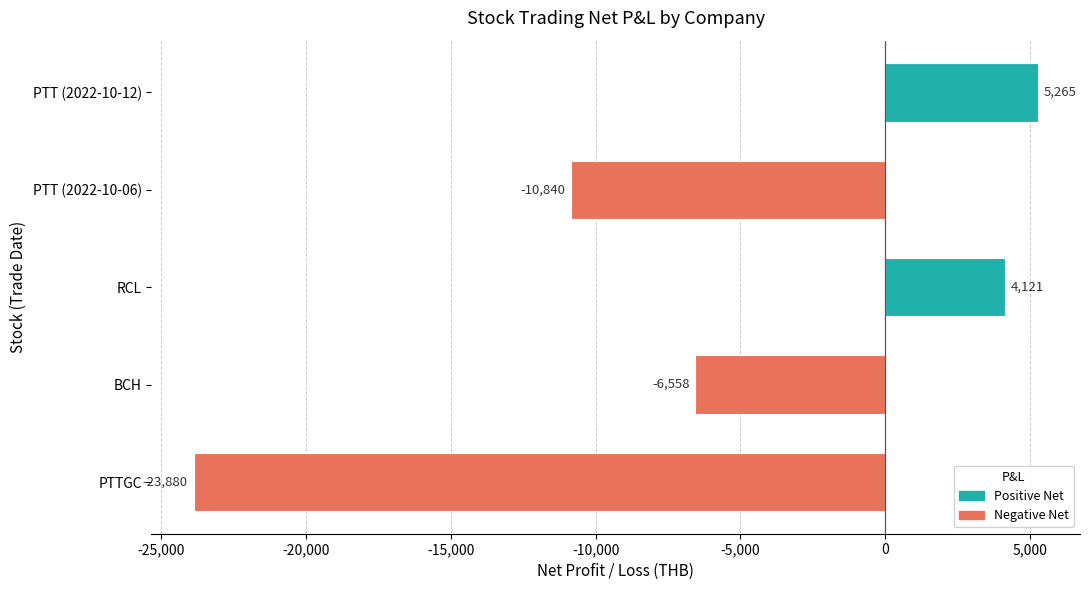

What is the average value?

-6378.4